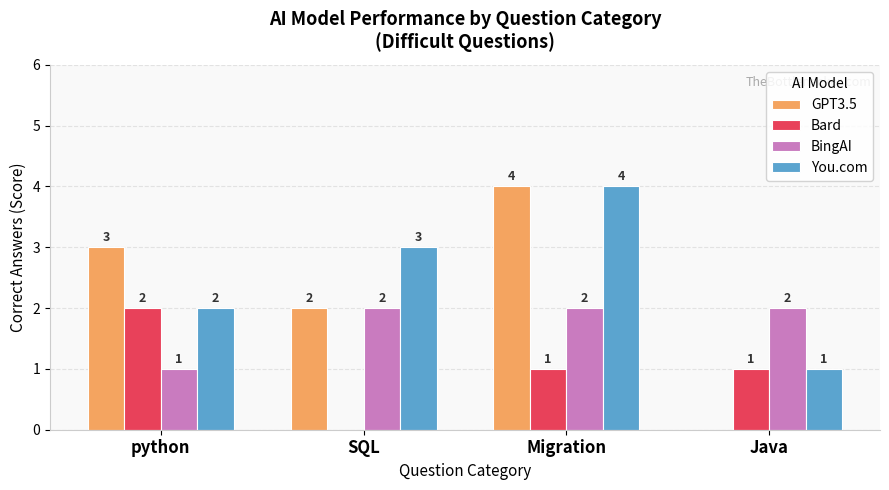

At which label does GPT3.5 reach its peak?

Migration